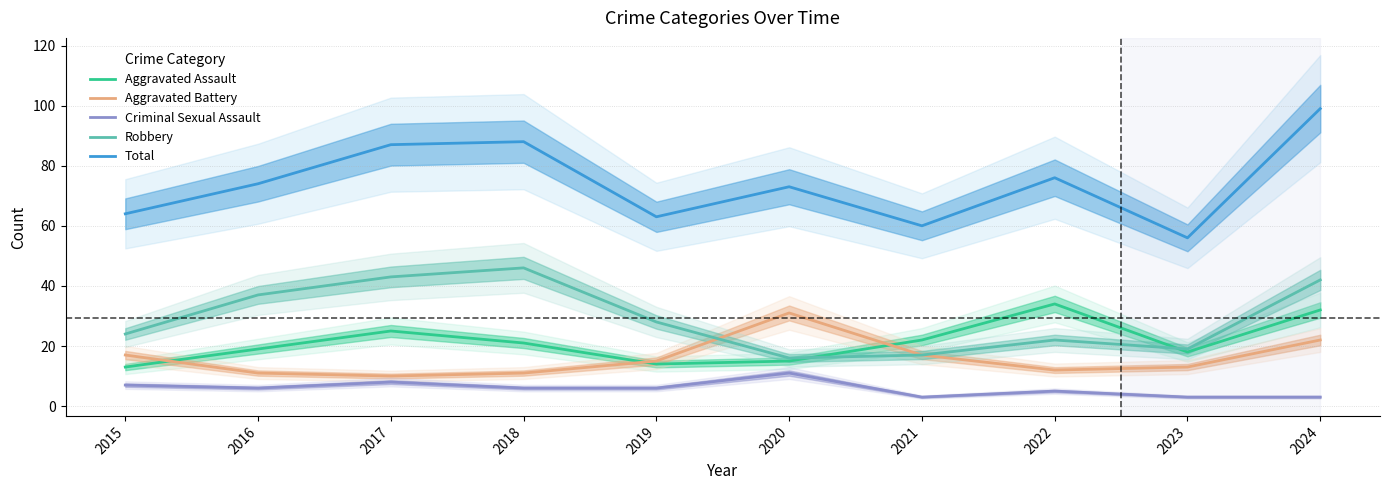

True or false: Criminal Sexual Assault and Aggravated Battery intersect in this chart.

False